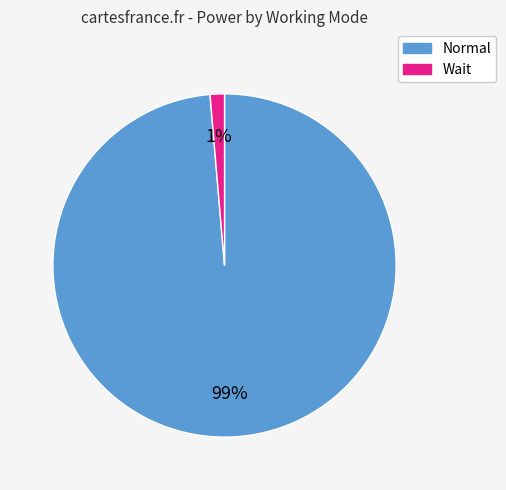

Rank the categories by value from highest to lowest.

Normal, Wait